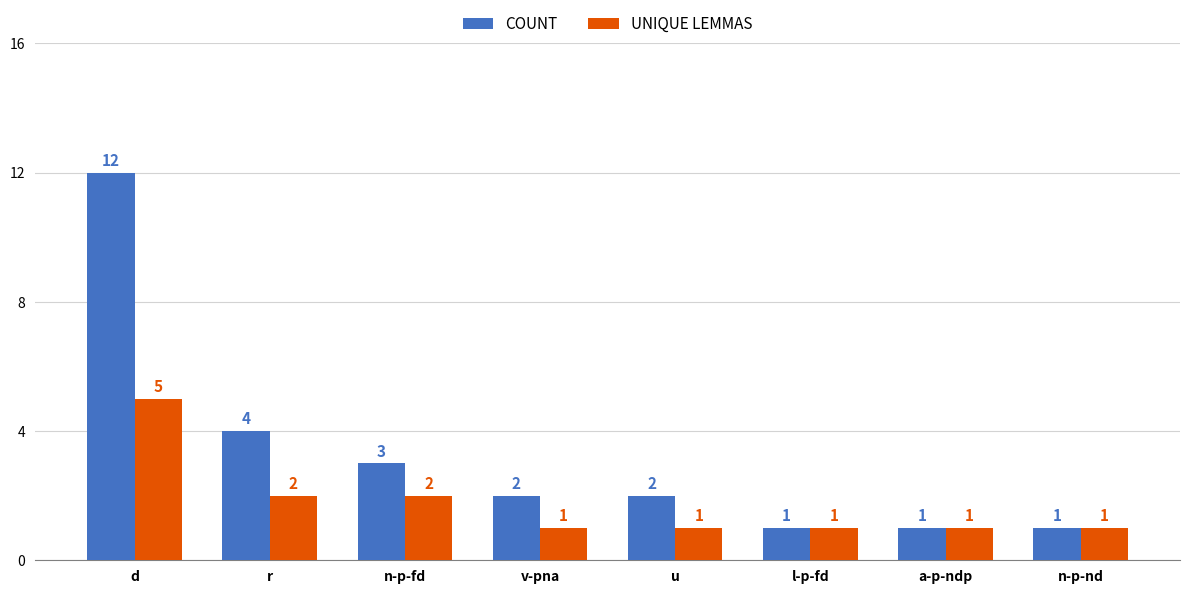

How many bars are there in total?

16